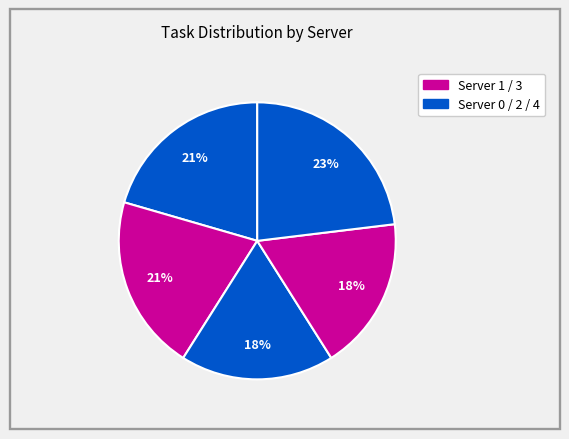

How many slices are in this pie chart?

5